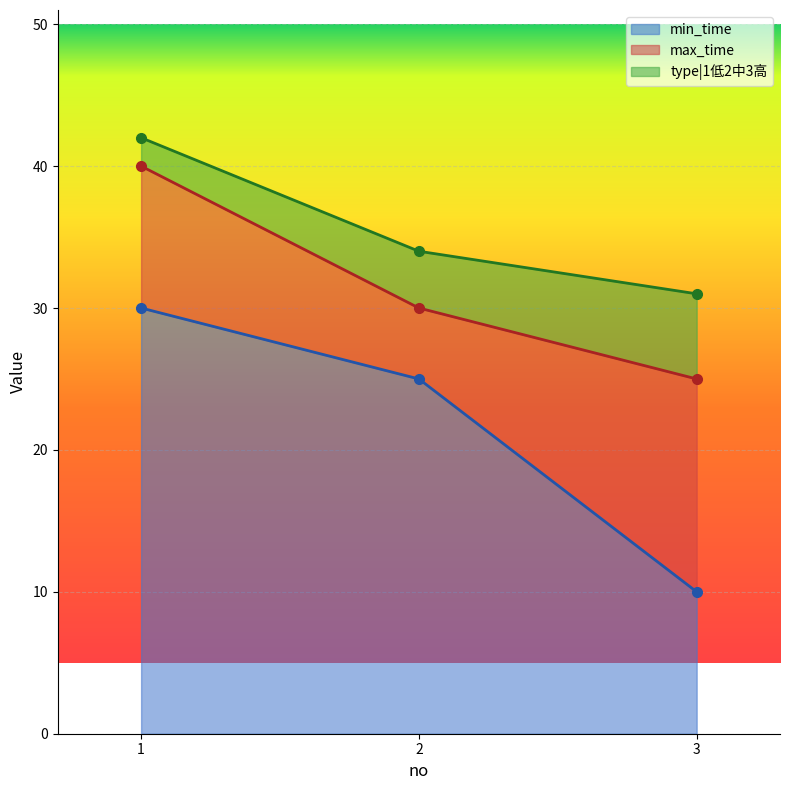

The value of min_time at 3 is 10. True or false?

True